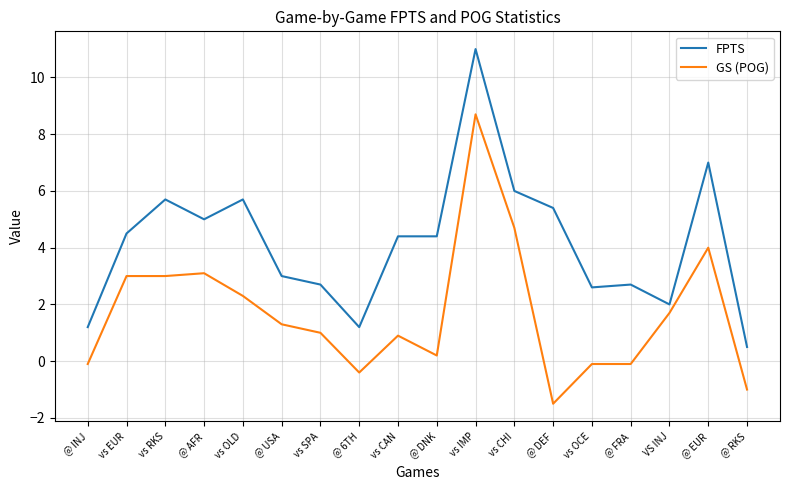

Reading right to left, transcribe all the data shown in this chart.

FPTS: @ RKS=0.5	@ EUR=7.0	VS INJ=2.0	@ FRA=2.7	vs OCE=2.6	@ DEF=5.4	vs CHI=6.0	vs IMP=11.0	@ DNK=4.4	vs CAN=4.4	@ 6TH=1.2	vs SPA=2.7	@ USA=3.0	vs OLD=5.7	@ AFR=5.0	vs RKS=5.7	vs EUR=4.5	@ INJ=1.2
GS (POG): @ RKS=-1.0	@ EUR=4.0	VS INJ=1.7	@ FRA=-0.1	vs OCE=-0.1	@ DEF=-1.5	vs CHI=4.7	vs IMP=8.7	@ DNK=0.2	vs CAN=0.9	@ 6TH=-0.4	vs SPA=1.0	@ USA=1.3	vs OLD=2.3	@ AFR=3.1	vs RKS=3.0	vs EUR=3.0	@ INJ=-0.1